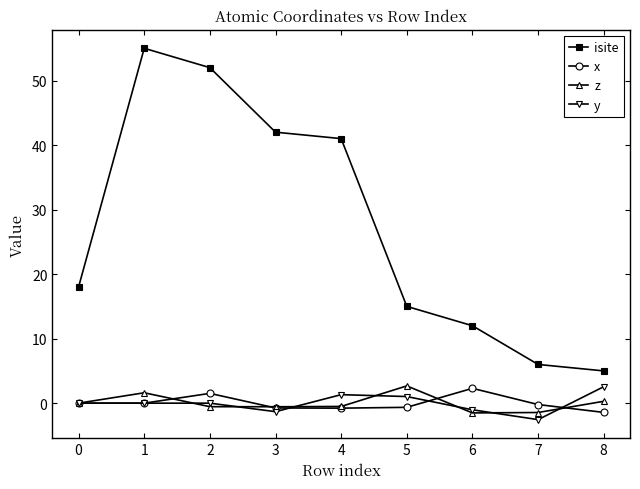

At which label does x reach its peak?

6